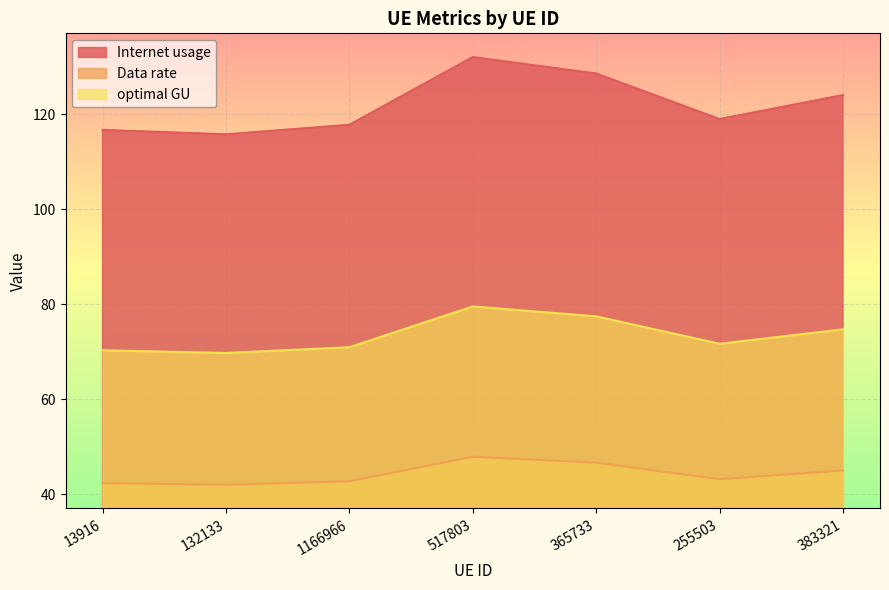

What is the maximum value for Internet usage?

132.1